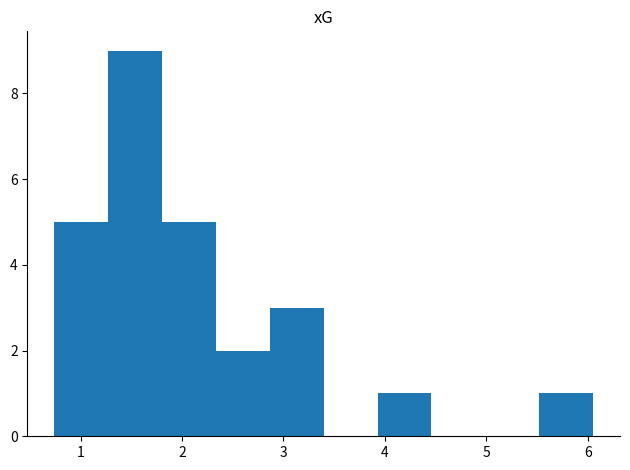

What is the height of the bar covering 1.8 to 2.3 on the x-axis? Neither the bar edges nor the heights are printed on the chart, so give them approximately, as read against the axes.

5